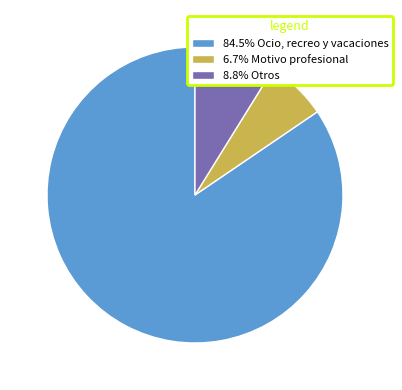

What is the ratio of the value at 8.8% Otros to the value at 6.7% Motivo profesional?

1.3